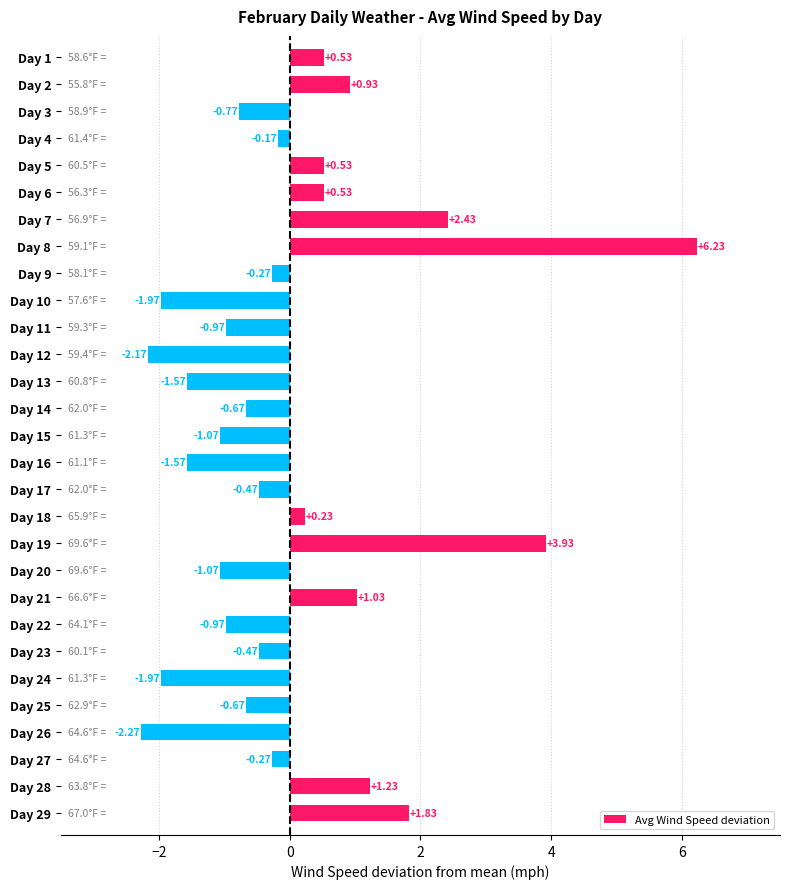

At which category does the chart reach its minimum across all series?

Day 26